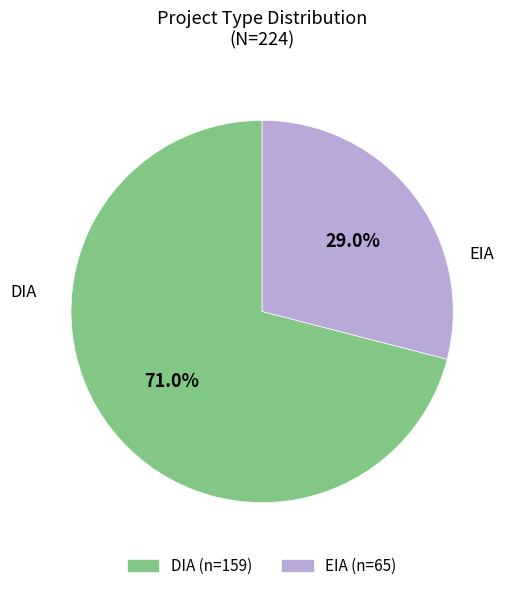

What is the largest slice in the pie chart?

DIA